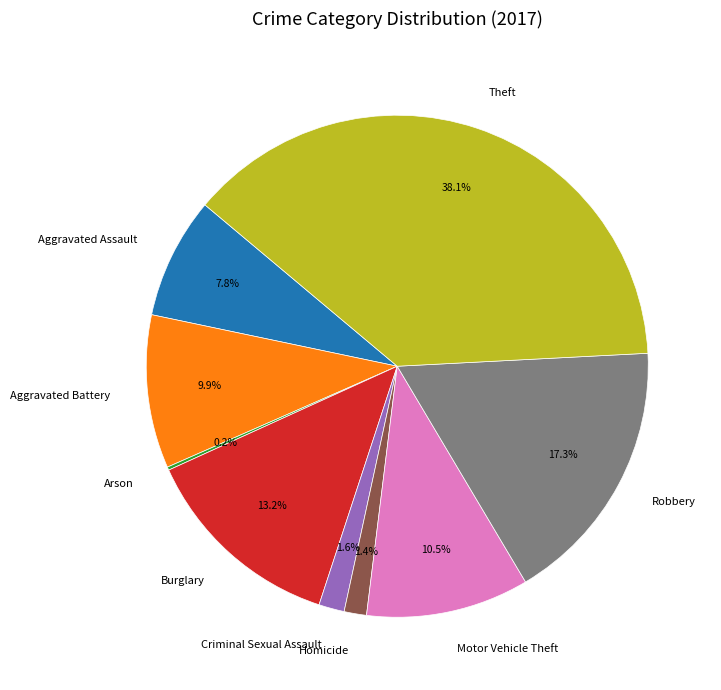

What percentage is NOT represented by Theft?

61.9%